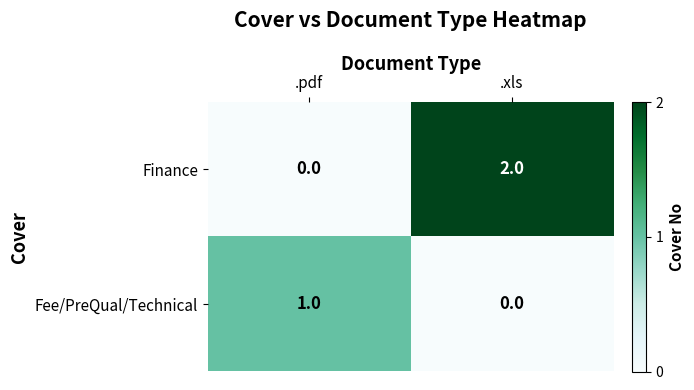

What is the spread (max minus min) of values at .xls?

2